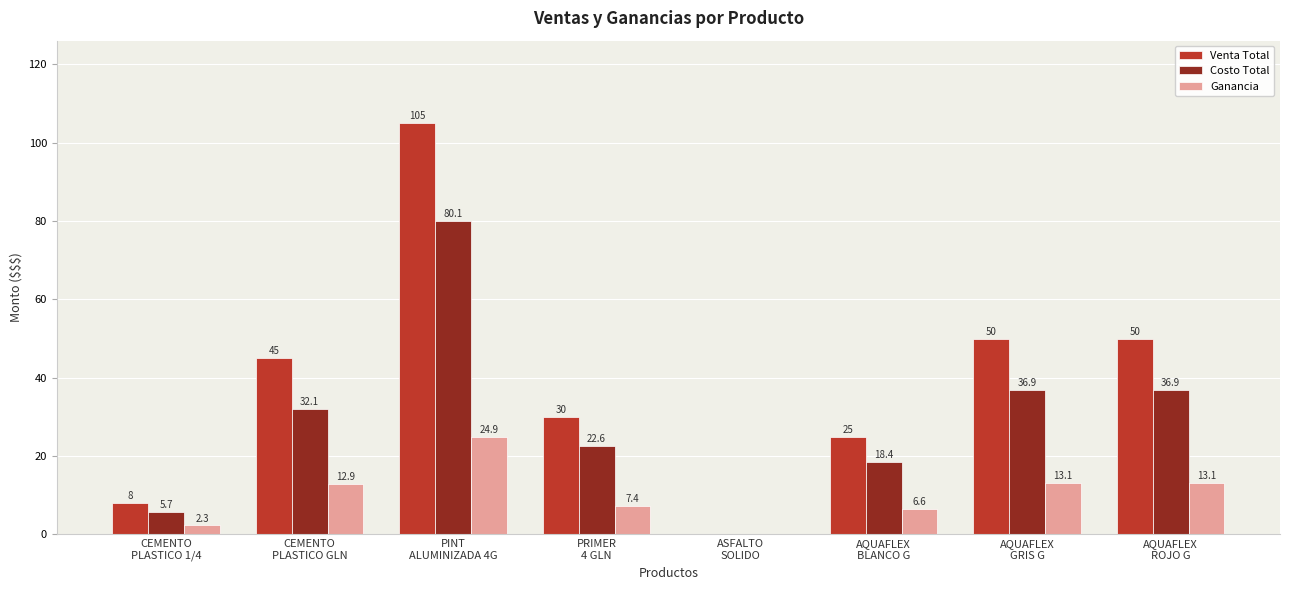

How many positive values does the Venta Total series have?

7